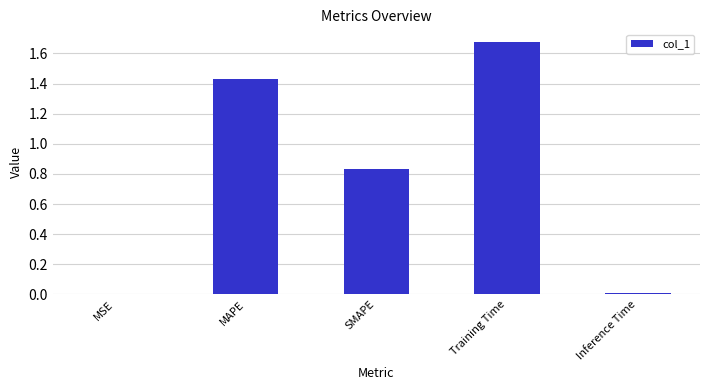

Are the bars horizontal?

No